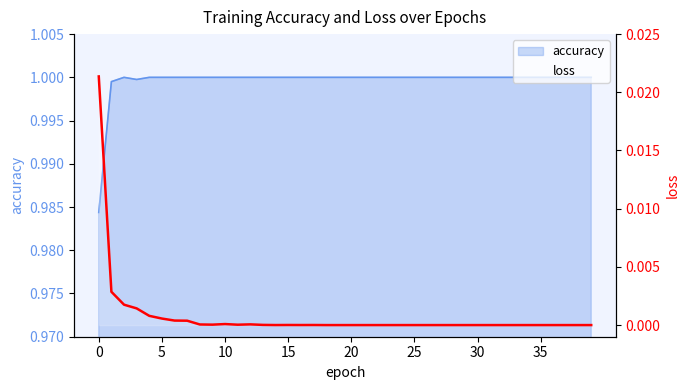

Where is the first local minimum?

9